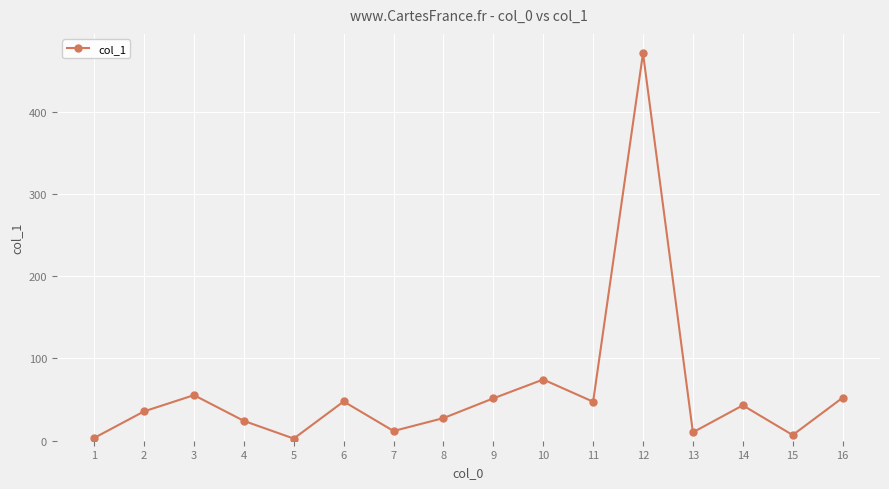

What is the difference between the second highest and minimum values?

71.8